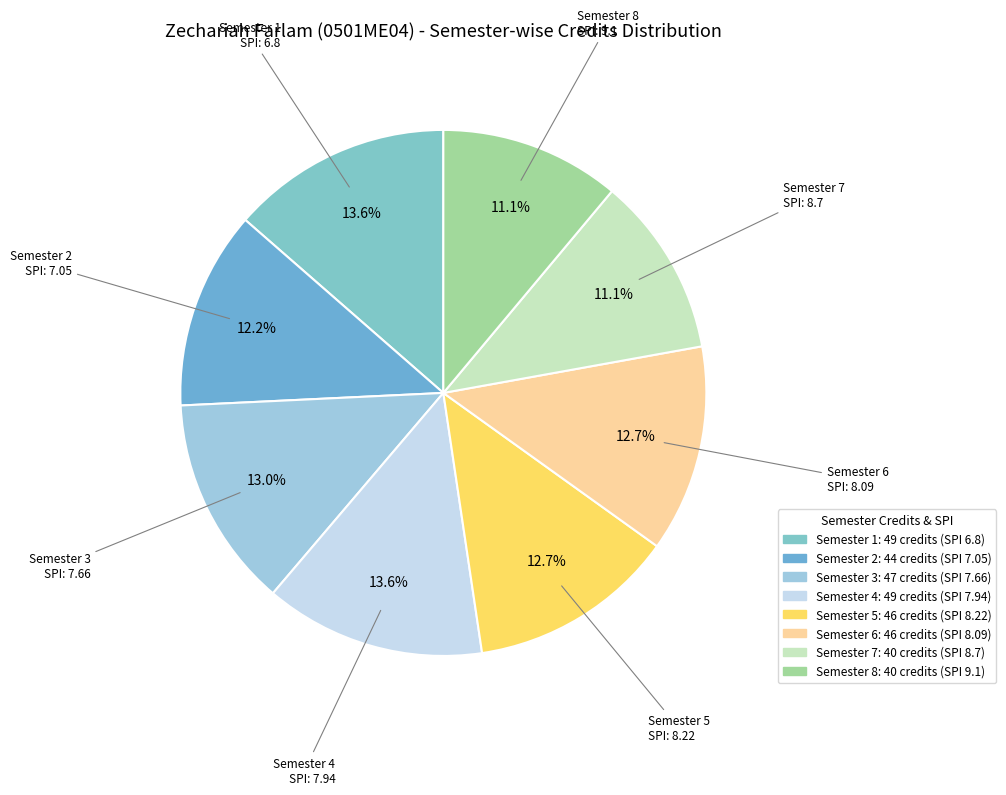

How many slices are in this pie chart?

8